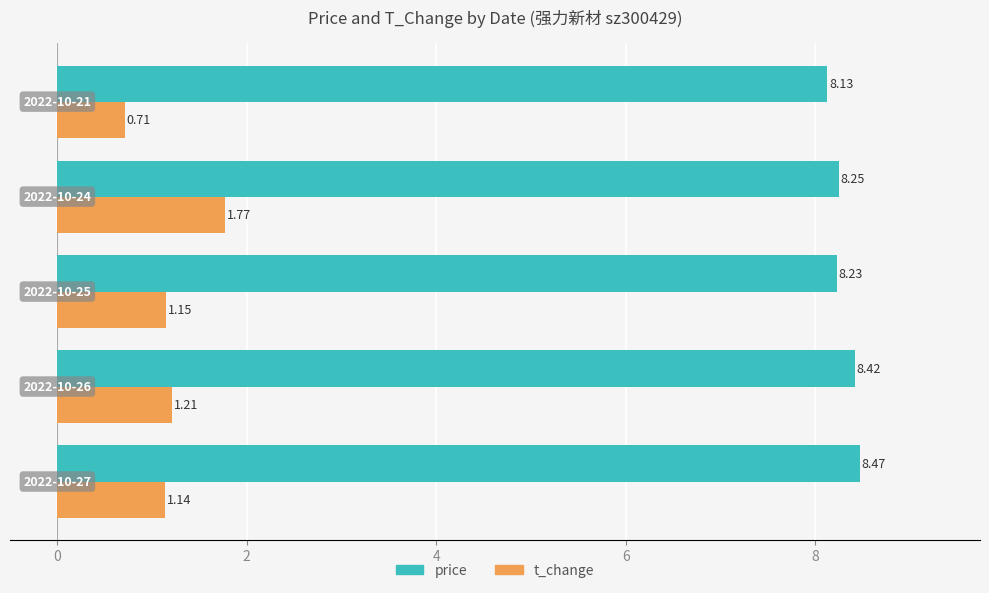

At how many categories does at least one series exceed 5?

5